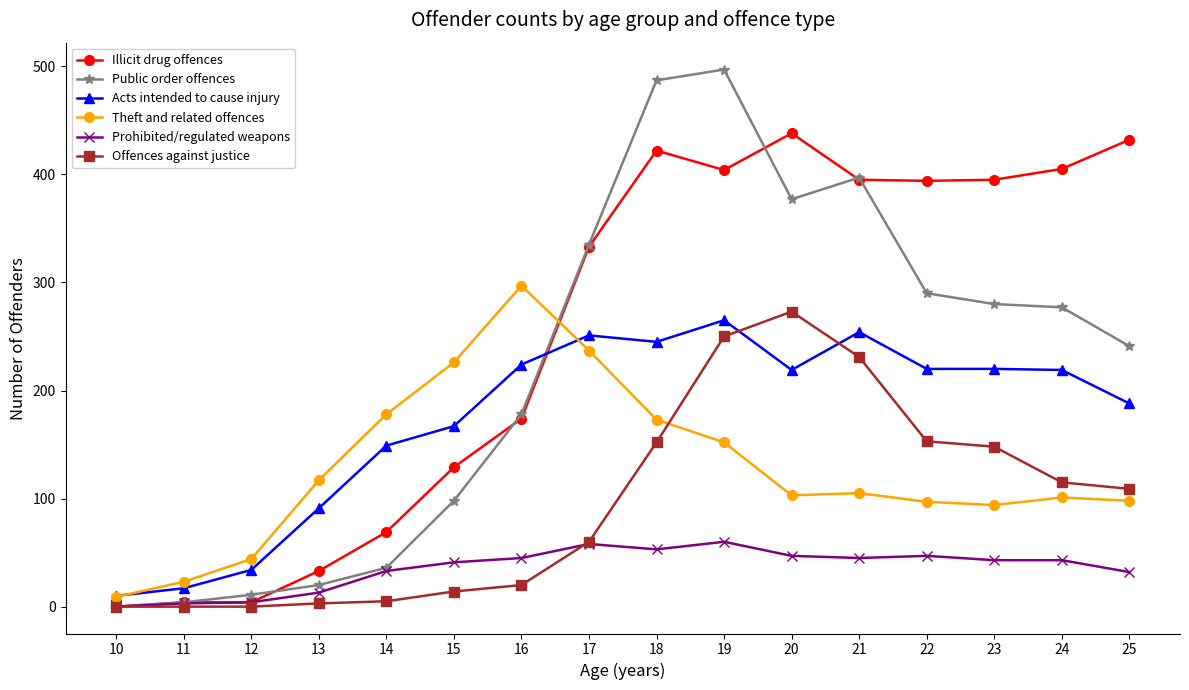

True or false: Acts intended to cause injury and Prohibited/regulated weapons cross at least once.

False